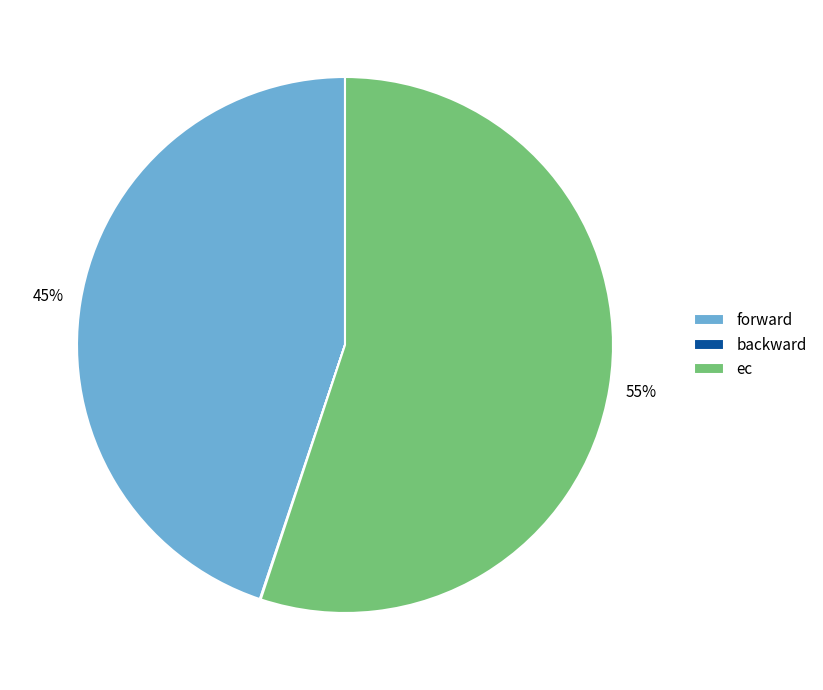

What percentage is the forward slice, to the nearest percent?

45%